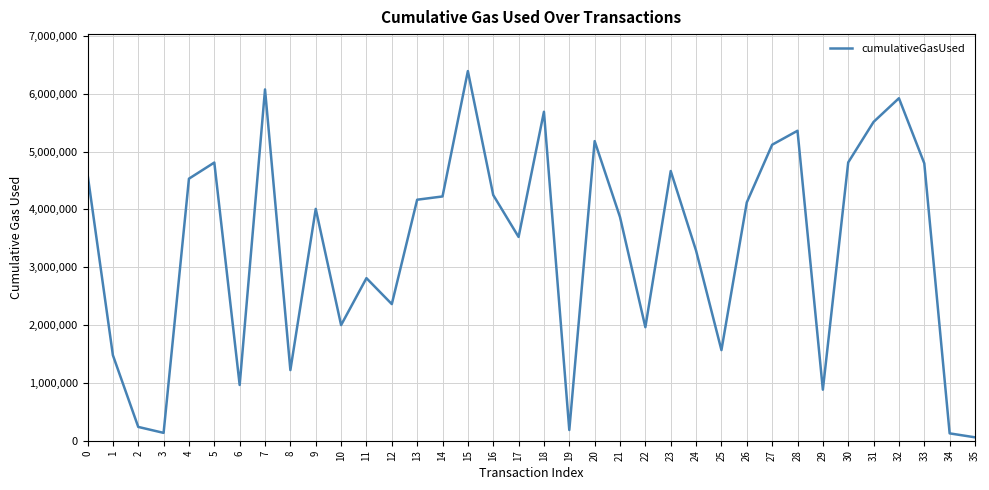

What is the difference between the maximum and second lowest values?

6265309